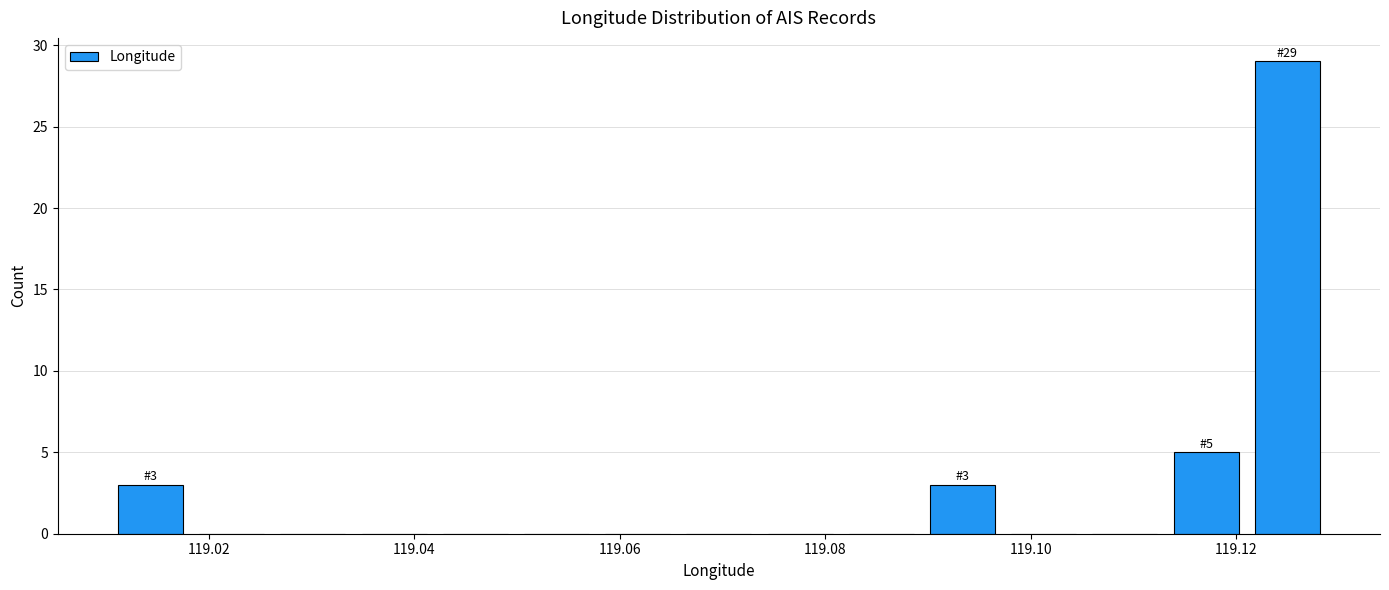

Around what value on the x-axis is the tallest bar? Give the approximate position of its centre, as read against the axis.

119.124